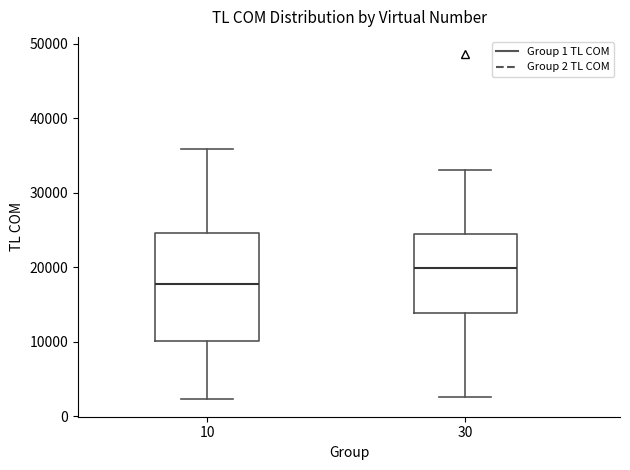

Where is the upper edge of the box at x = 30 on the y-axis? The values are not printed on the chart, so give them approximately, as read against the axis.

24000